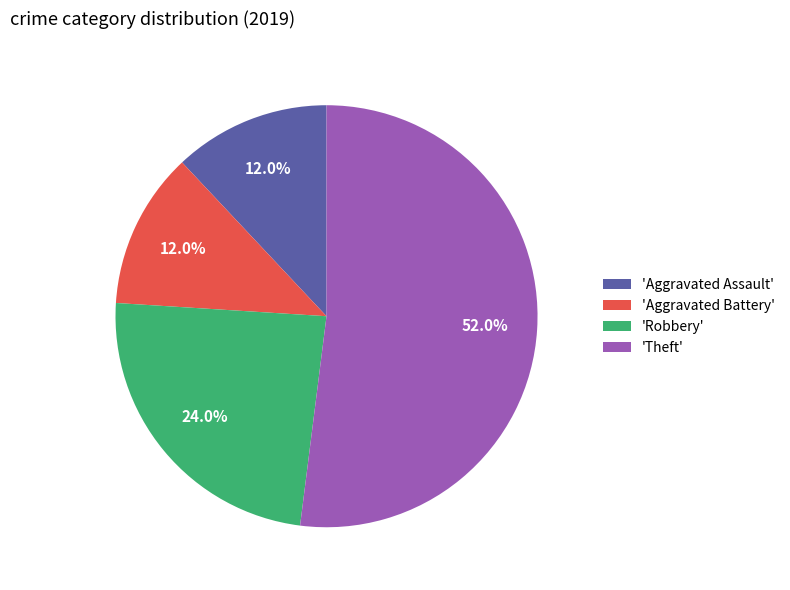

Between 'Robbery' and 'Aggravated Battery', which is larger?

'Robbery'